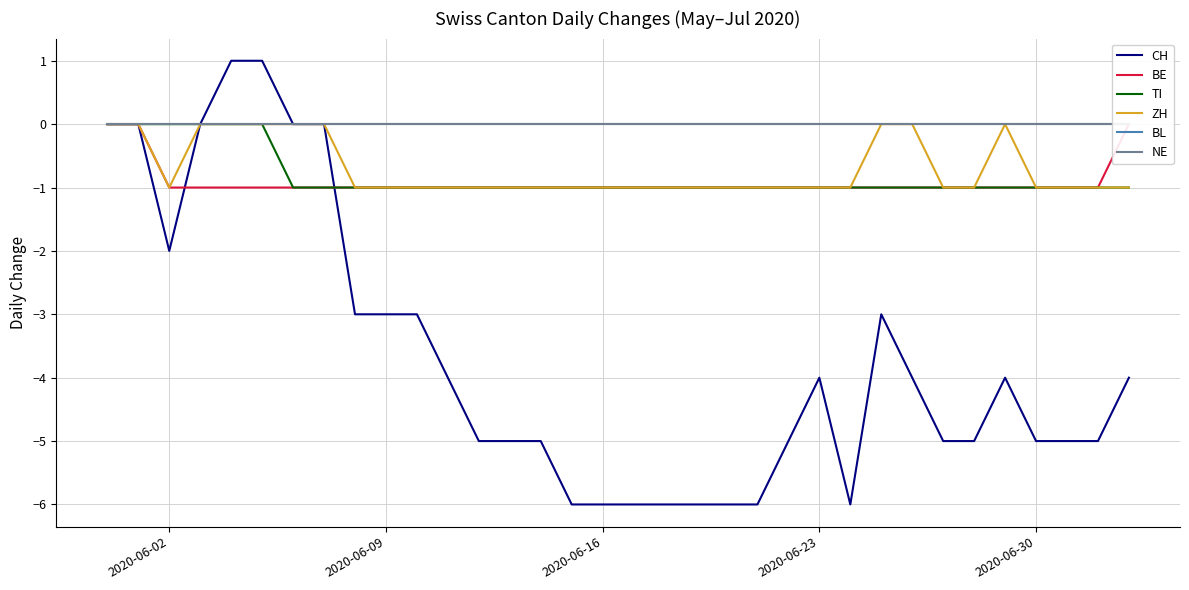

How many values in BE are below zero?

31